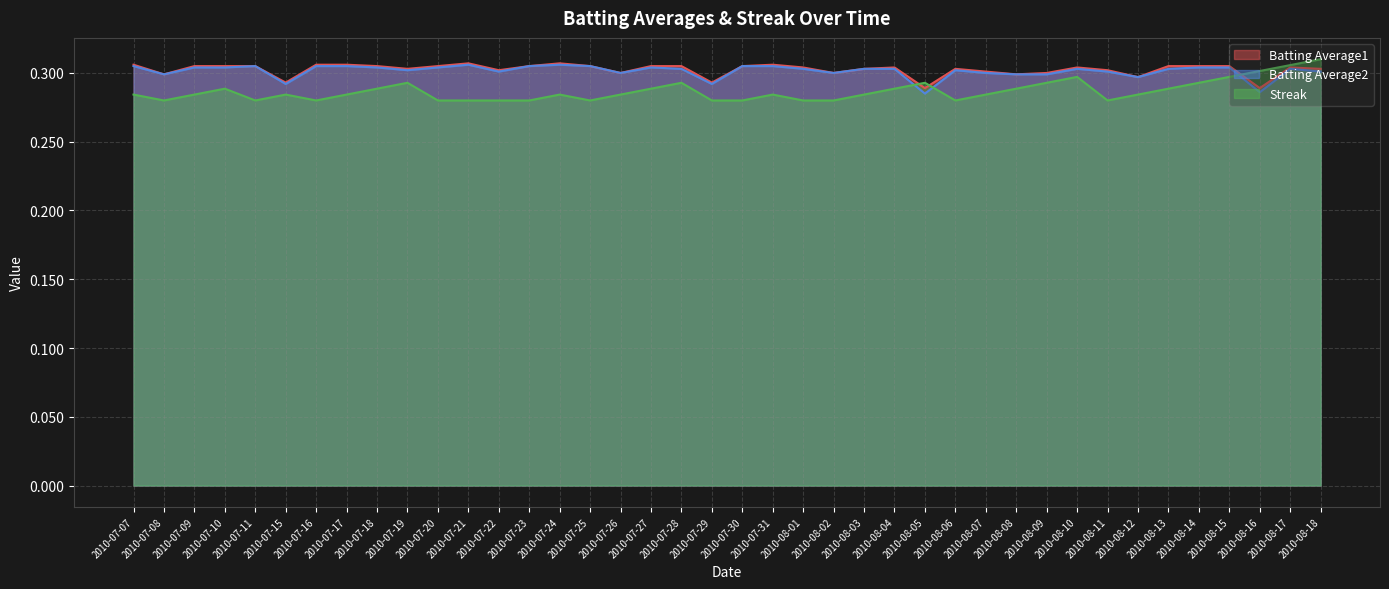

Reading left to right, transcribe all the data shown in this chart.

Batting Average1: 0.3	0.3	0.3	0.3	0.3	0.3	0.3	0.3	0.3	0.3	0.3	0.3	0.3	0.3	0.3	0.3	0.3	0.3	0.3	0.3	0.3	0.3	0.3	0.3	0.3	0.3	0.3	0.3	0.3	0.3	0.3	0.3	0.3	0.3	0.3	0.3	0.3	0.3	0.3	0.3
Batting Average2: 0.3	0.3	0.3	0.3	0.3	0.3	0.3	0.3	0.3	0.3	0.3	0.3	0.3	0.3	0.3	0.3	0.3	0.3	0.3	0.3	0.3	0.3	0.3	0.3	0.3	0.3	0.3	0.3	0.3	0.3	0.3	0.3	0.3	0.3	0.3	0.3	0.3	0.3	0.3	0.3
Streak: 0.3	0.3	0.3	0.3	0.3	0.3	0.3	0.3	0.3	0.3	0.3	0.3	0.3	0.3	0.3	0.3	0.3	0.3	0.3	0.3	0.3	0.3	0.3	0.3	0.3	0.3	0.3	0.3	0.3	0.3	0.3	0.3	0.3	0.3	0.3	0.3	0.3	0.3	0.3	0.3